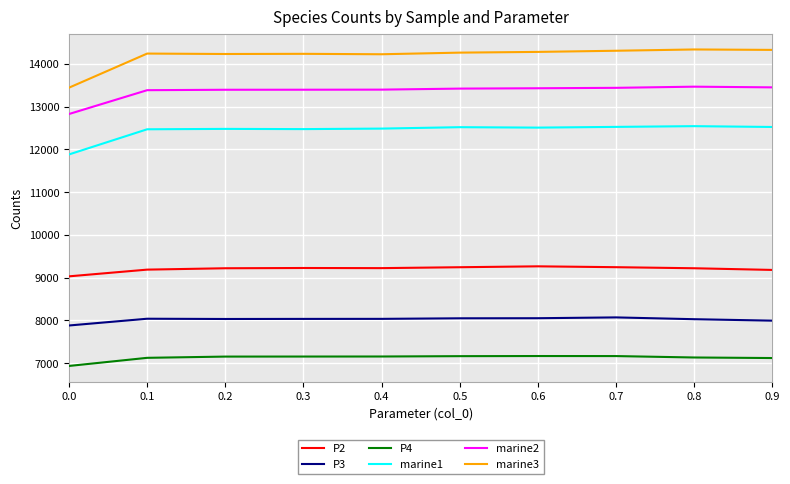

At how many categories does at least one series exceed 7132?

10